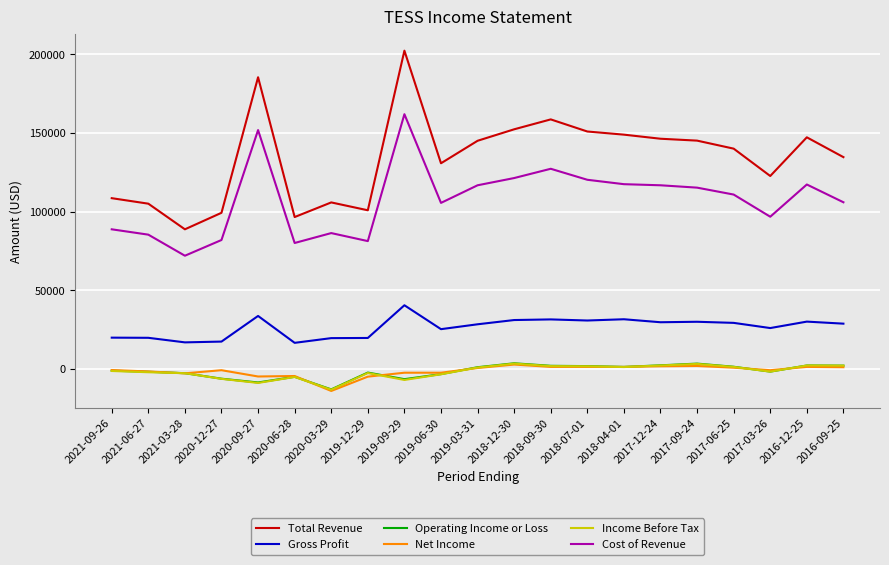

What is the total value across all series at 2018-04-01?

301300